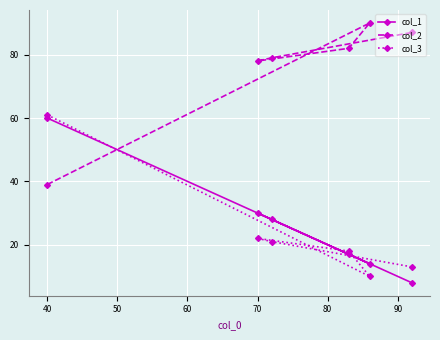

Is it true that col_1 equals 30 at 40?

False